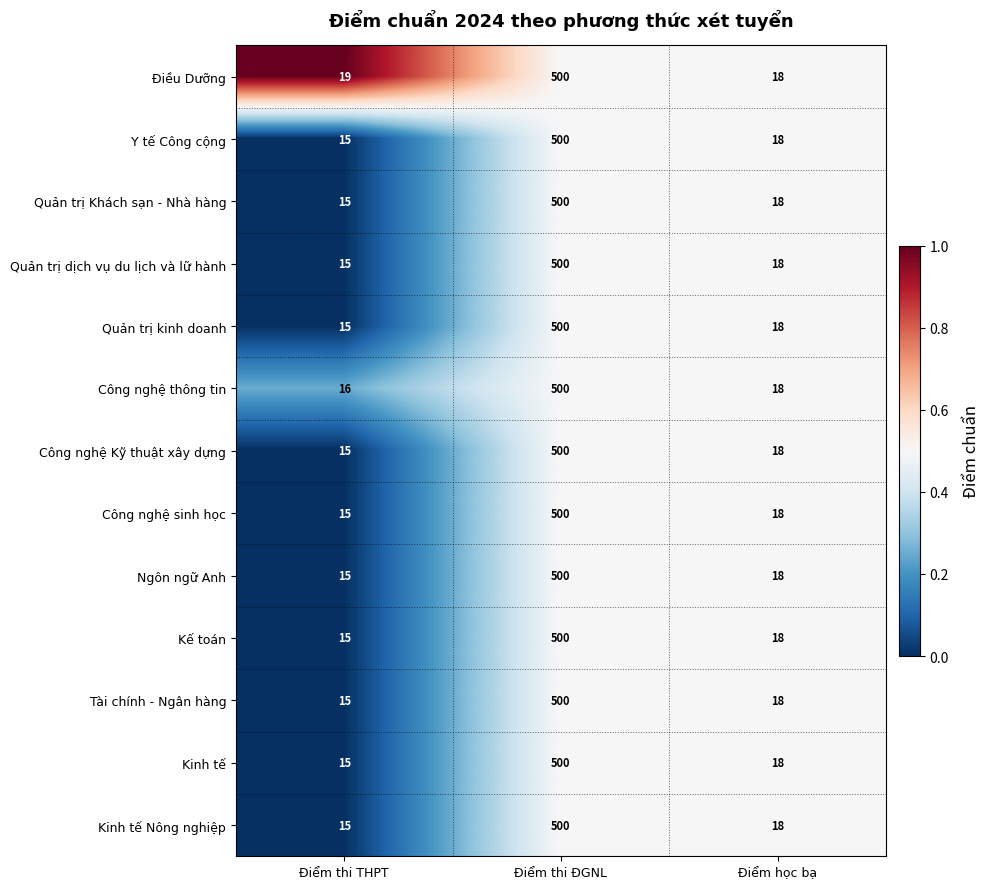

The value of Ngôn ngữ Anh at Điểm học bạ is 18. True or false?

True